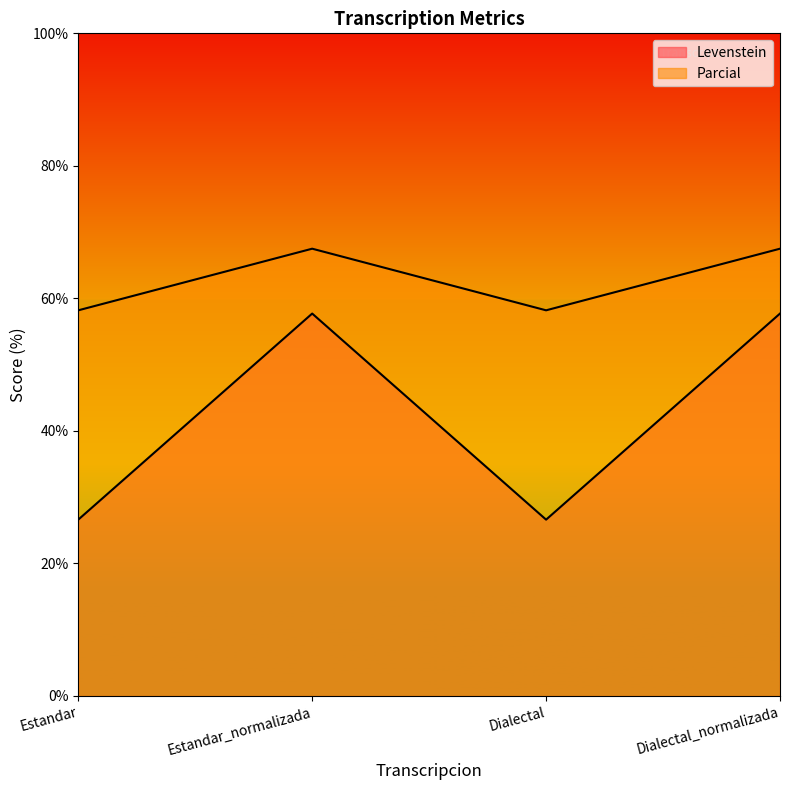

Reading left to right, extract all data points from this chart.

Levenstein: Estandar=26.6	Estandar_normalizada=57.7	Dialectal=26.6	Dialectal_normalizada=57.7
Parcial: Estandar=58.2	Estandar_normalizada=67.5	Dialectal=58.2	Dialectal_normalizada=67.5